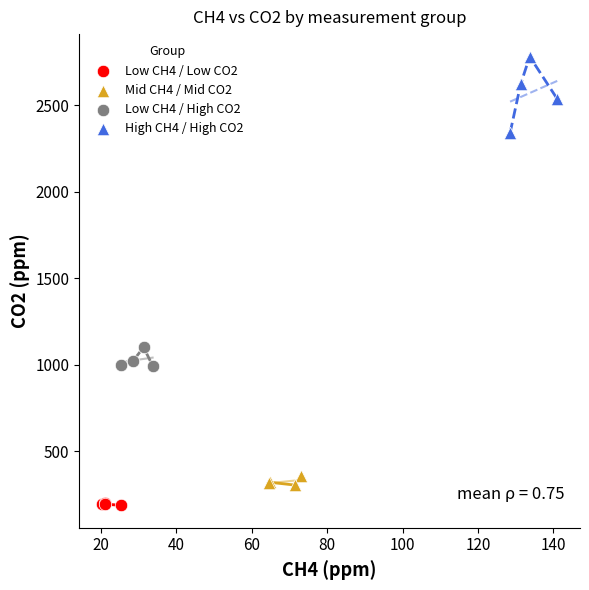

Which series has the largest Y range (max minus min)?

High CH4 / High CO2